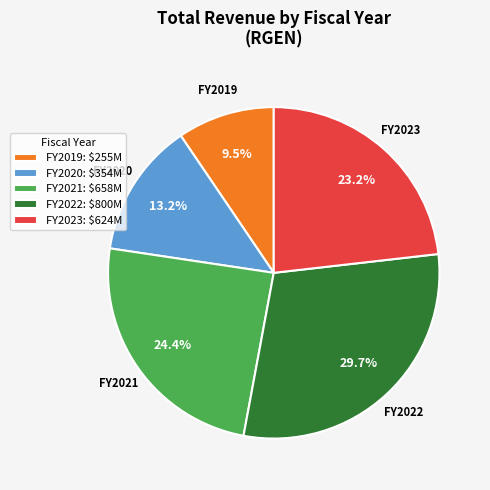

Is there any slice that represents more than half of the pie?

No